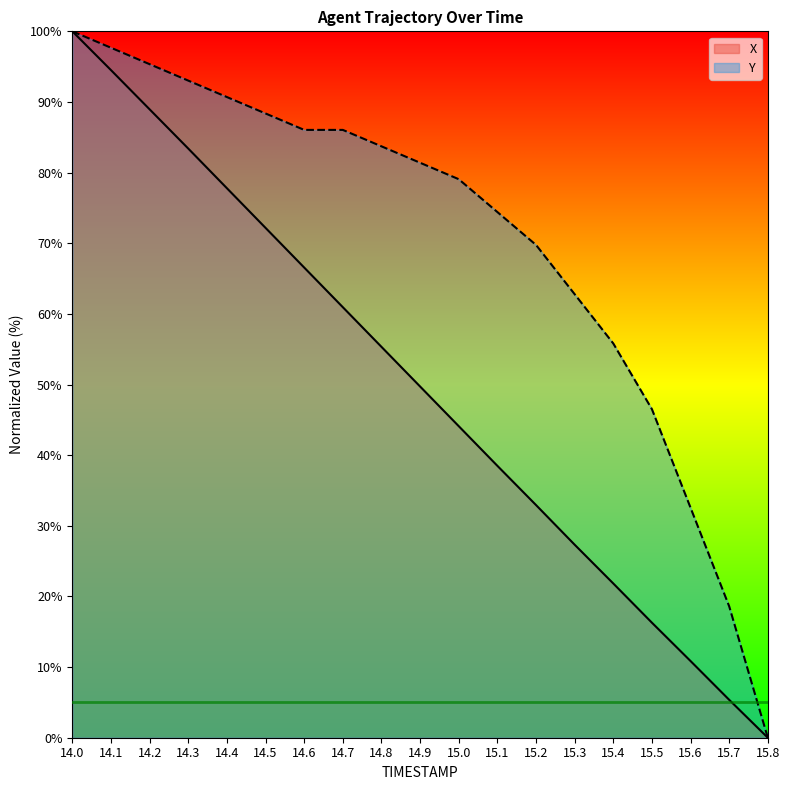

What is the difference between the Y values at 15.1 and 15.7?

55.8